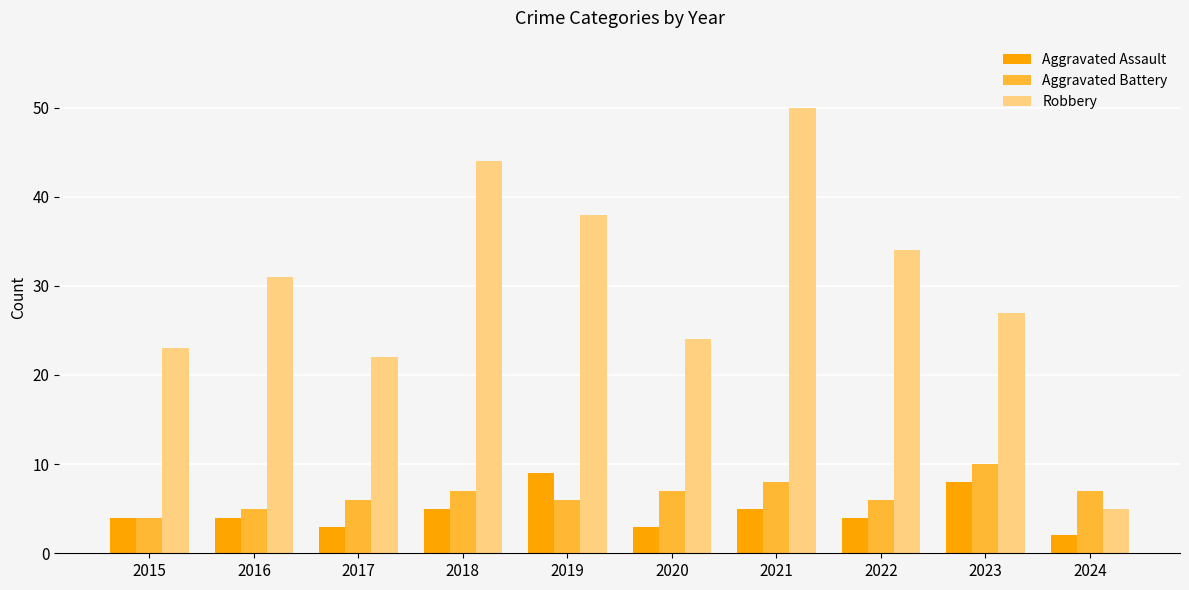

Rank the series at 2016 from highest to lowest value.

Robbery, Aggravated Battery, Aggravated Assault